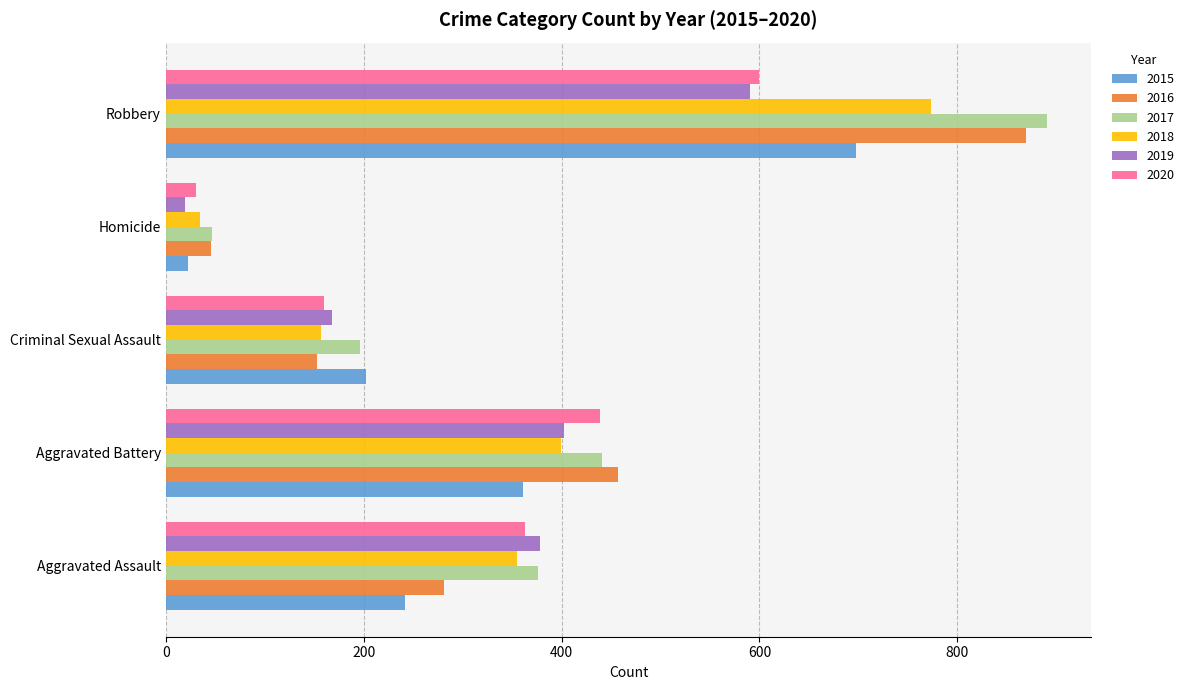

What is the smallest value displayed?

19